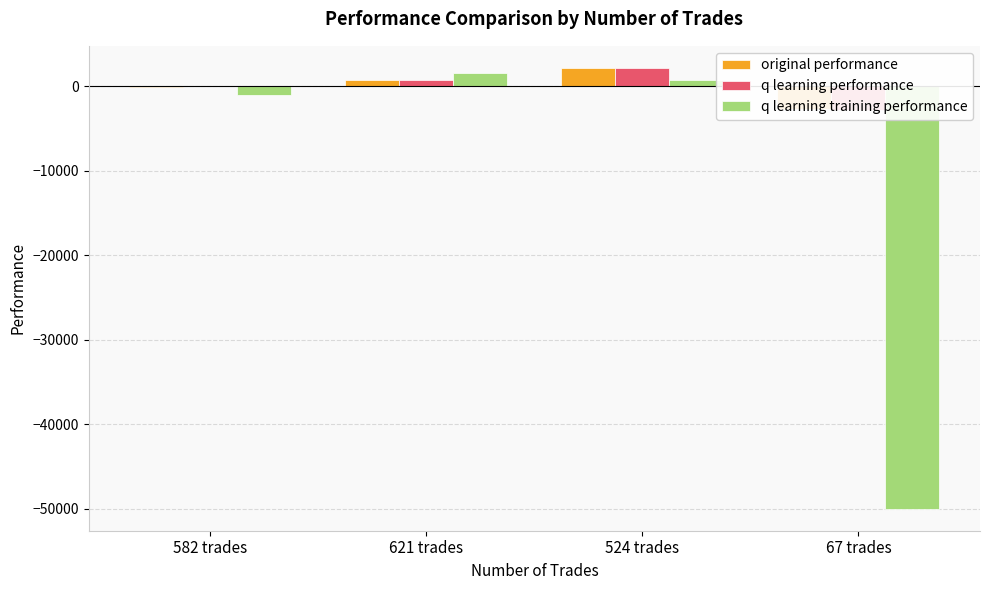

How many groups of bars are there?

4